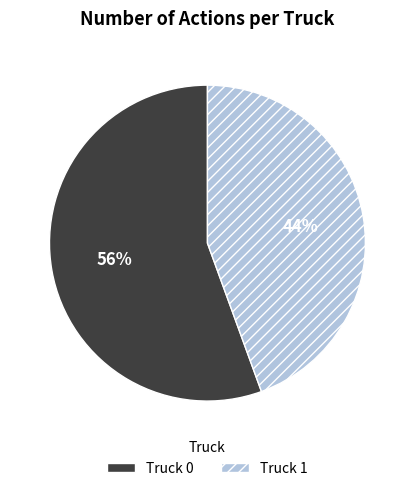

To the nearest percent, what portion does Truck 0 represent?

56%